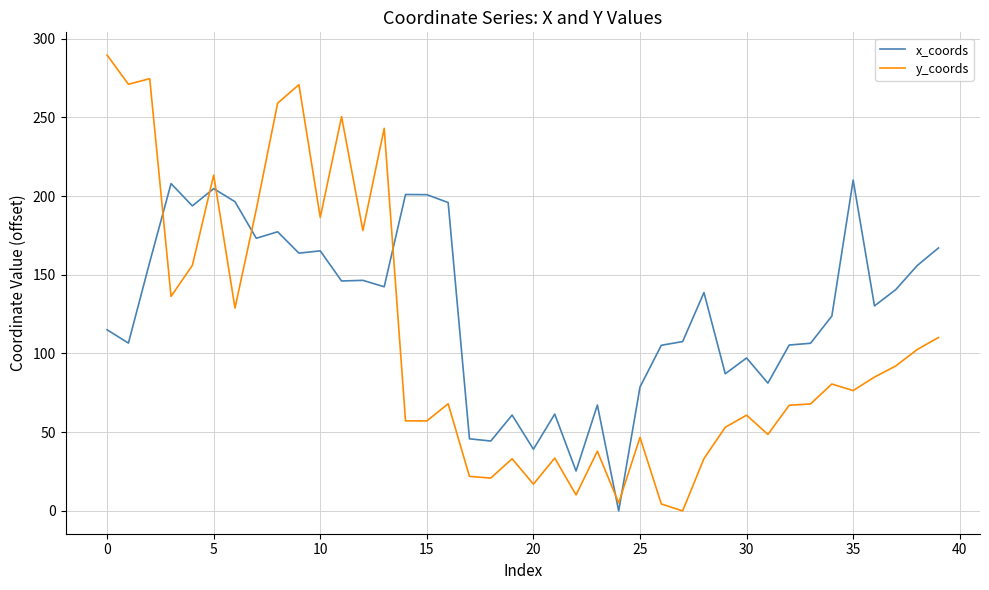

Rank the series by their maximum value, from lowest to highest.

x_coords, y_coords